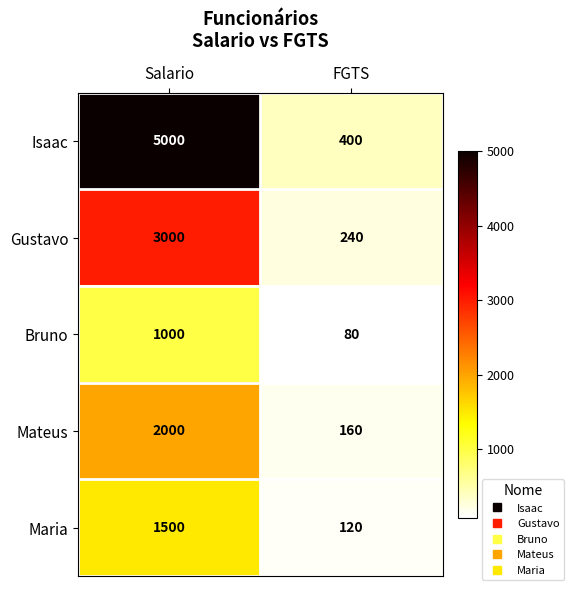

Reading right to left, extract all data points from this chart.

Isaac: FGTS=400	Salario=5000
Gustavo: FGTS=240	Salario=3000
Bruno: FGTS=80	Salario=1000
Mateus: FGTS=160	Salario=2000
Maria: FGTS=120	Salario=1500